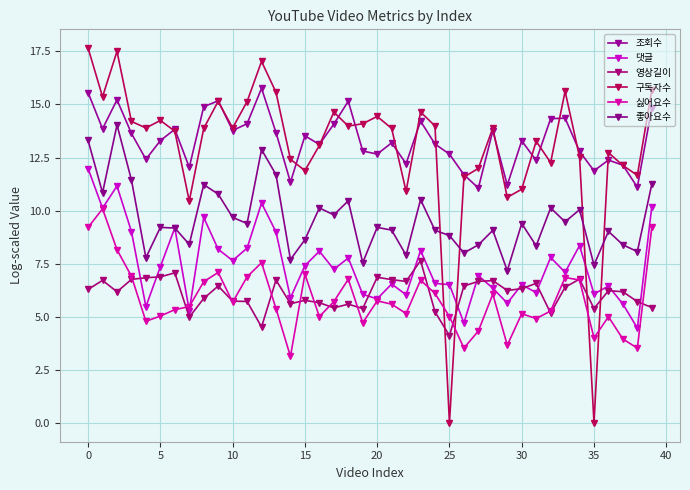

Where does the 댓글 series first go above 7?

0